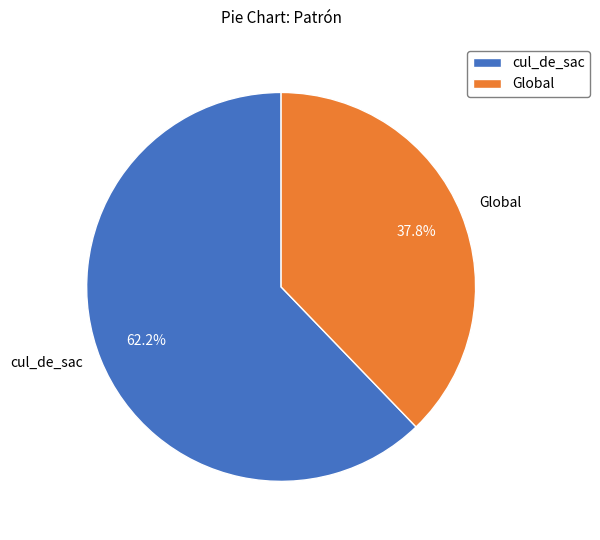

Which category has the biggest portion of the pie?

cul_de_sac